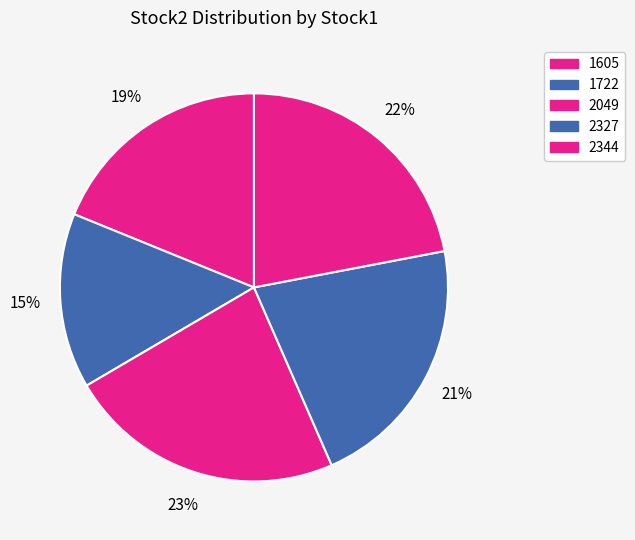

How many slices are in this pie chart?

5